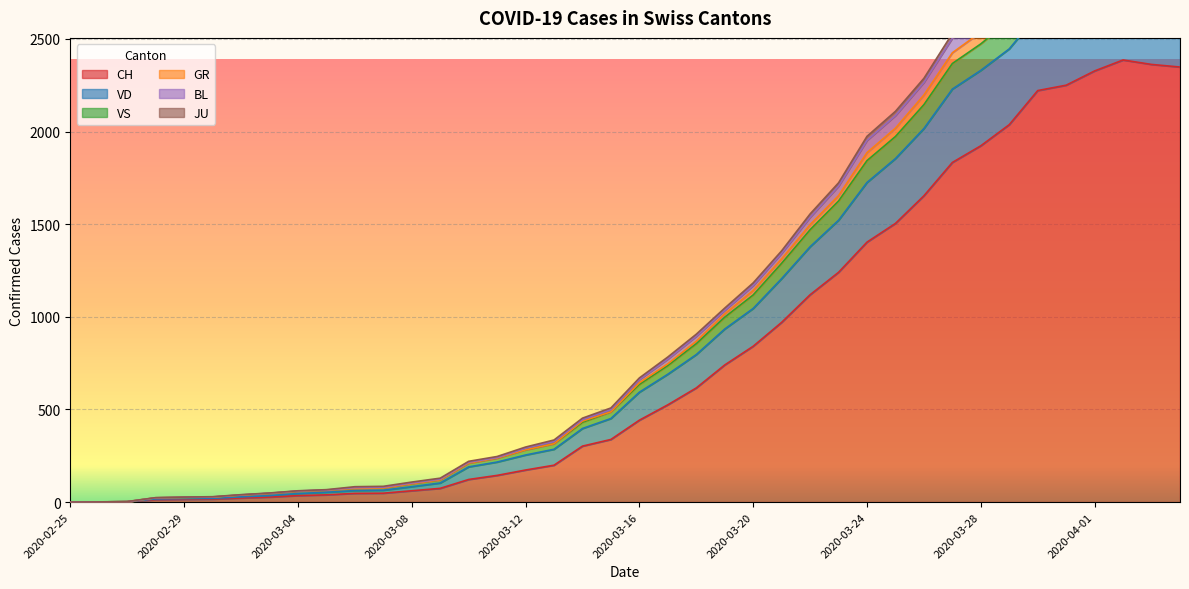

How many values in the CH series exceed 442?

19